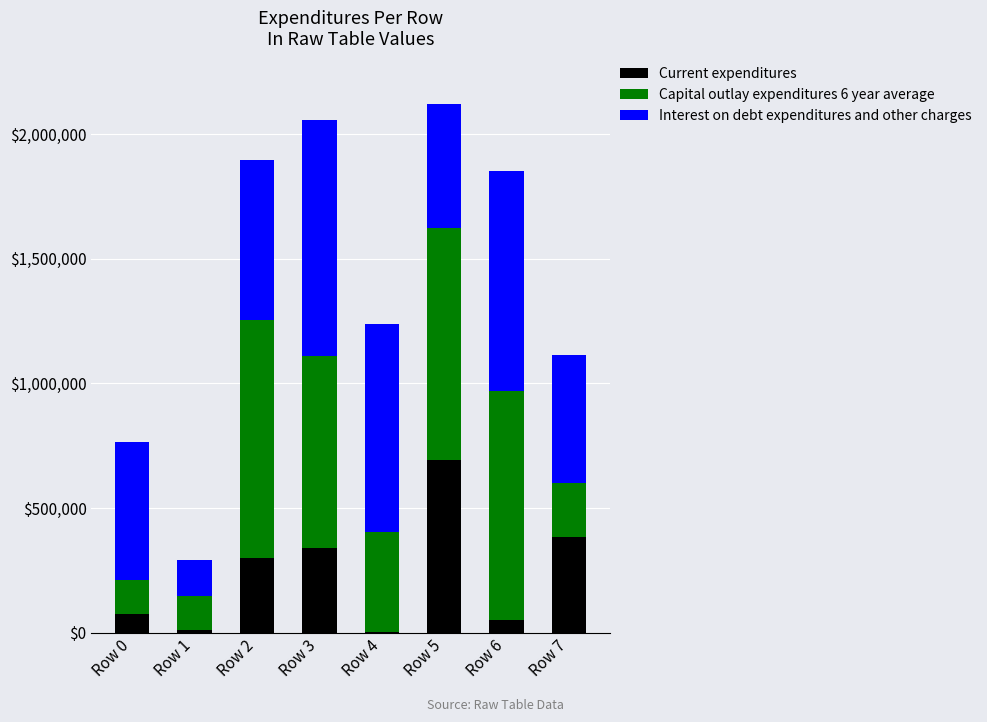

What is the difference between the Current expenditures values at Row 4 and Row 6?

48430